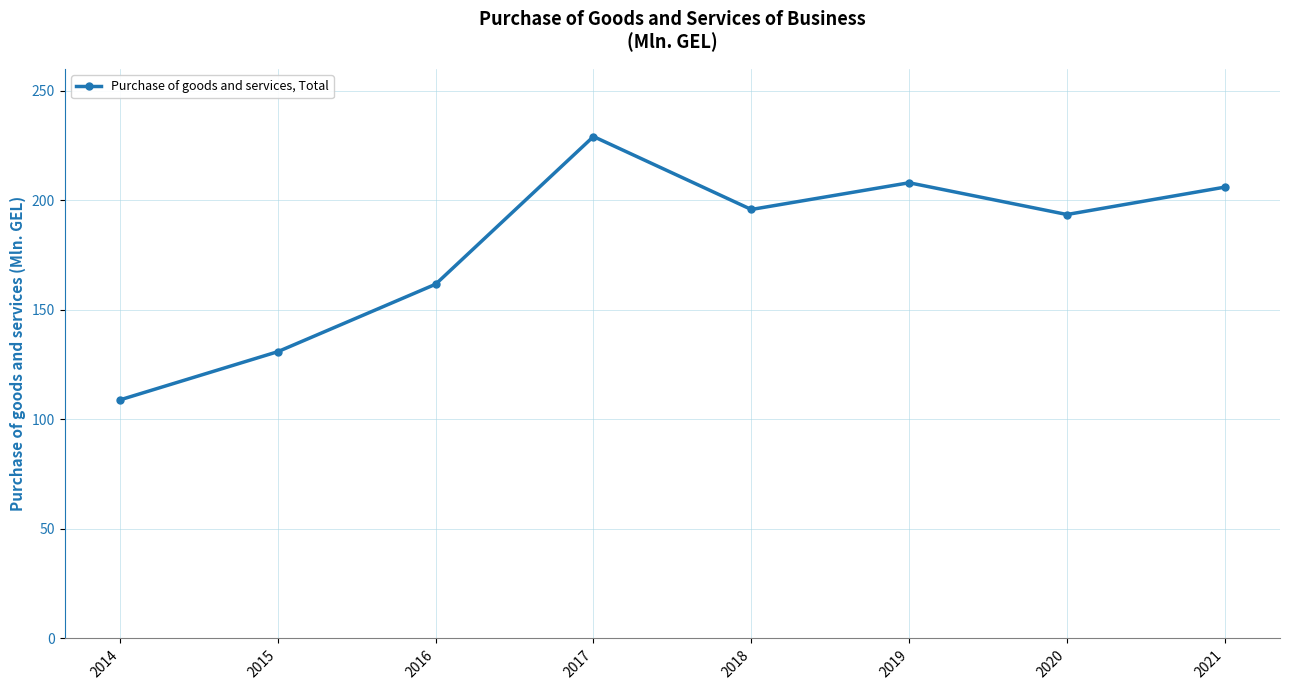

Which category has the highest value across all series?

2017